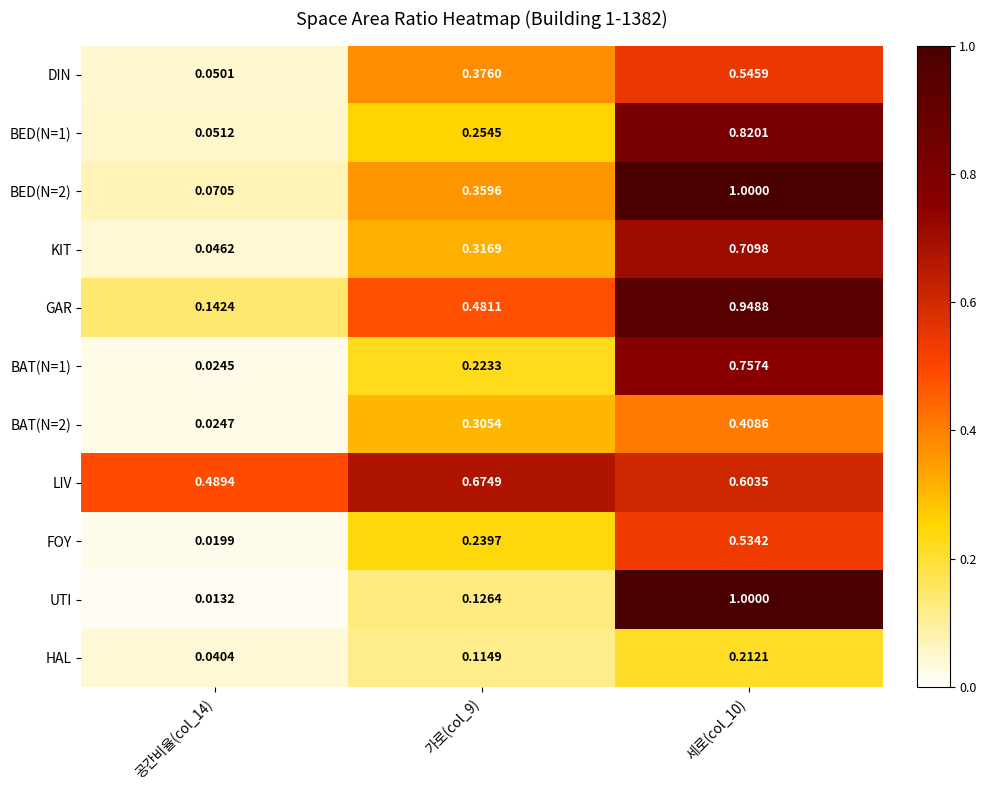

Between 공간비율(col_14) and 가로(col_9), which series saw the biggest shift?

GAR